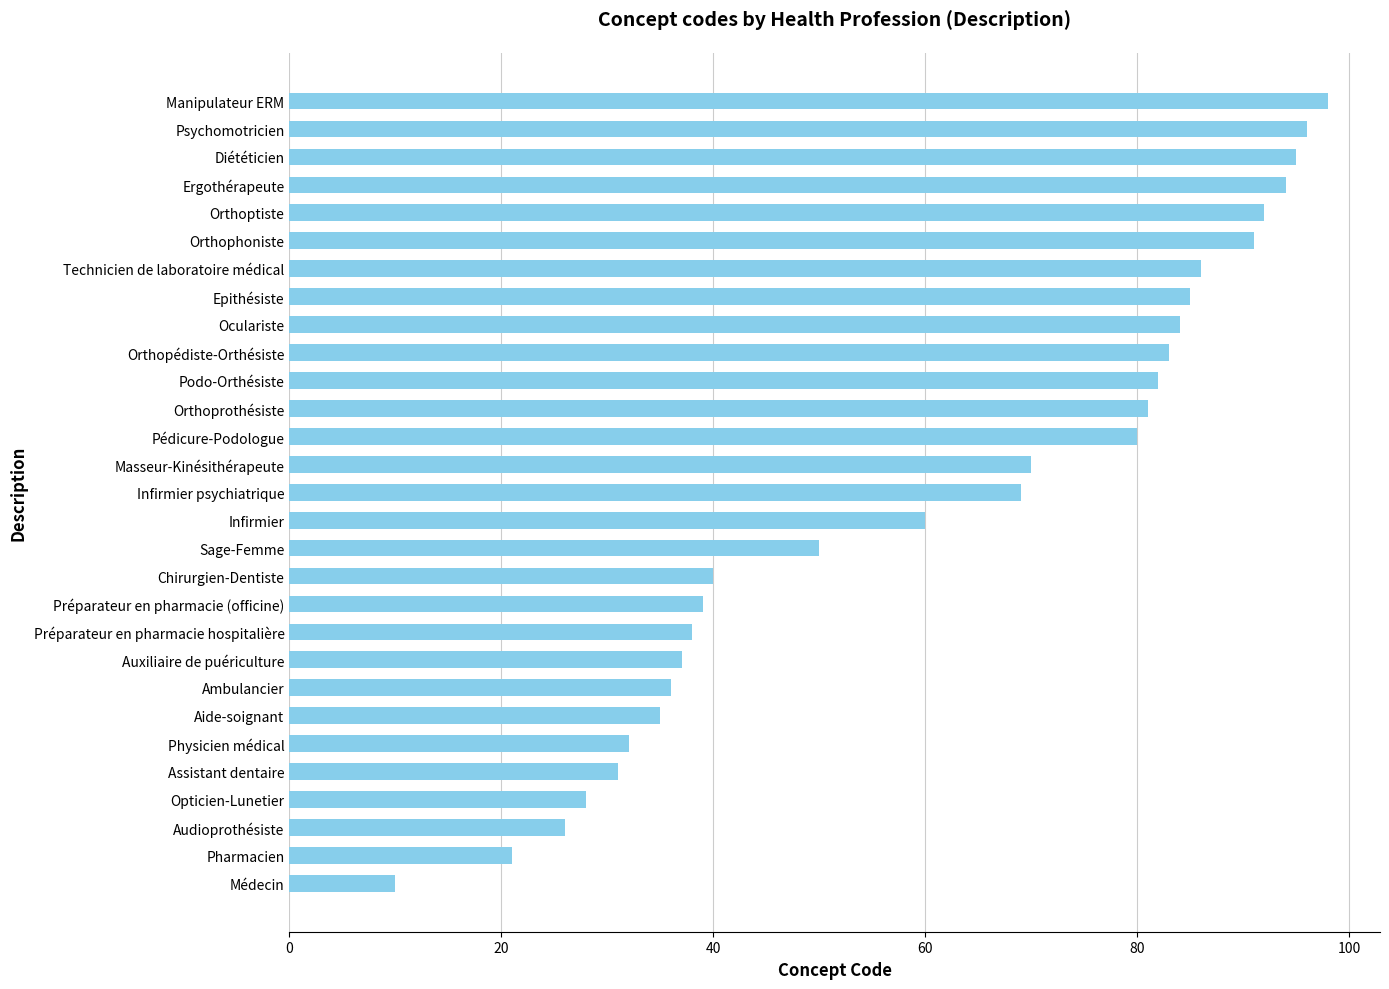

True or false: the data shows 95 at Diététicien.

True